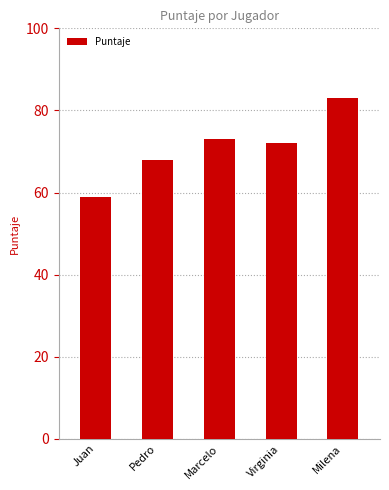

What is the value of the 4th bar from the left?

72